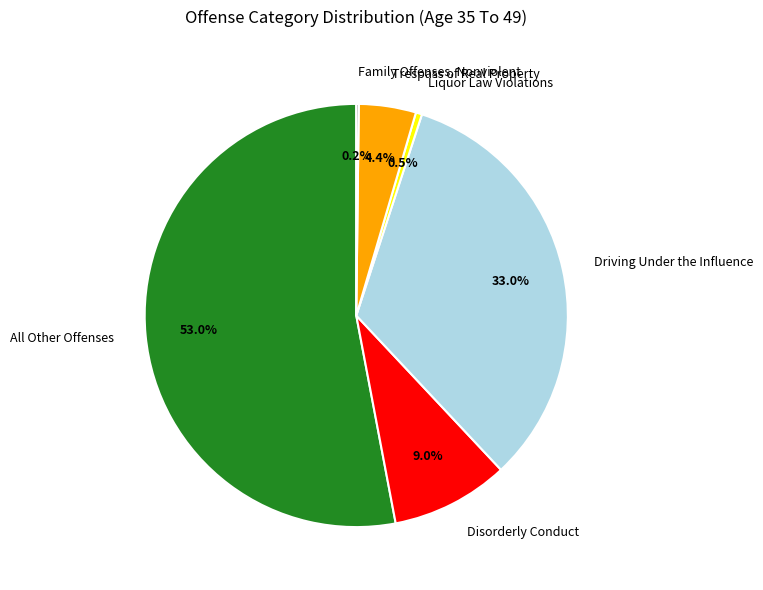

Which slice represents more than half of the pie?

All Other Offenses